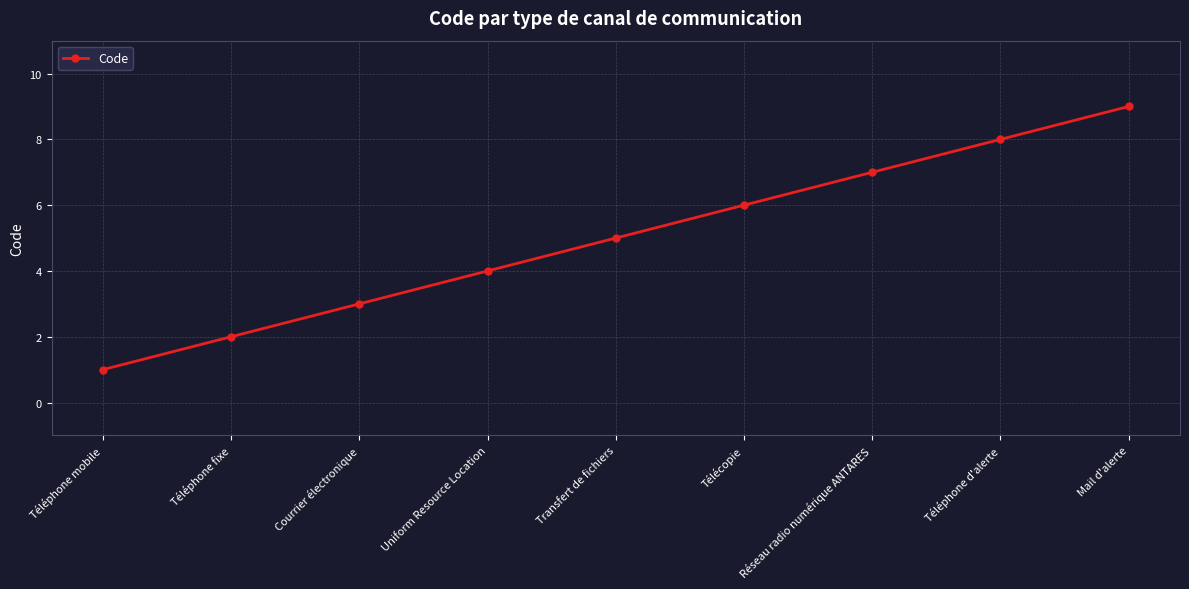

What is the minimum value shown in the chart?

1